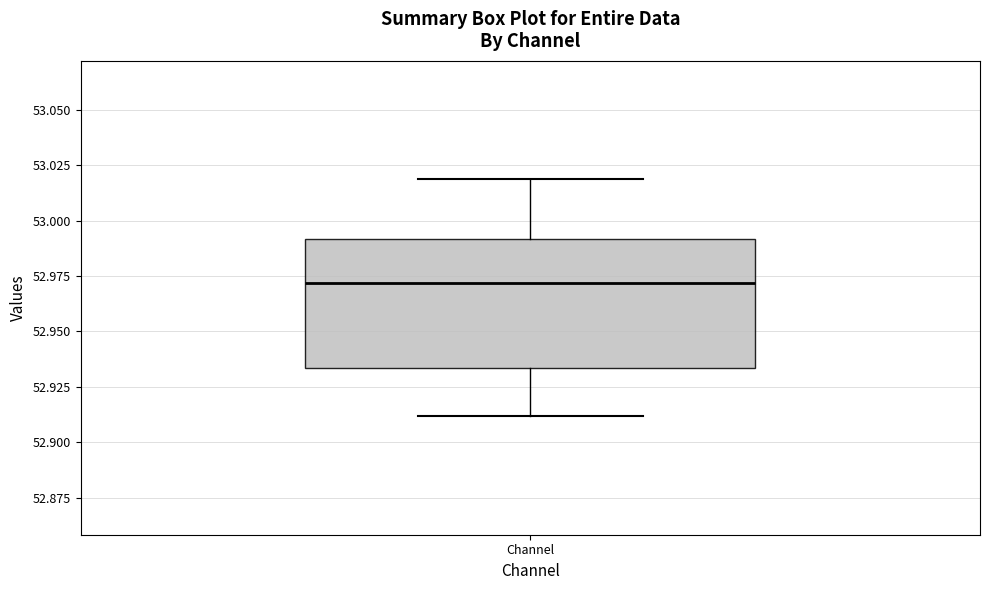

Where does the upper whisker of the box for Channel end on the y-axis? The values are not printed on the chart, so give them approximately, as read against the axis.

53.020